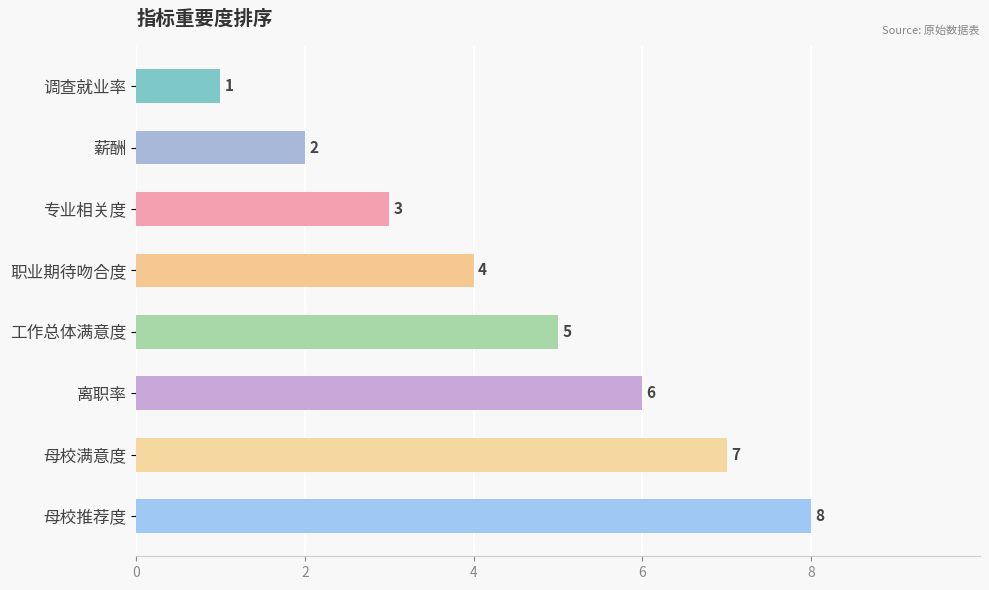

At which label is the value closest to 4?

职业期待吻合度